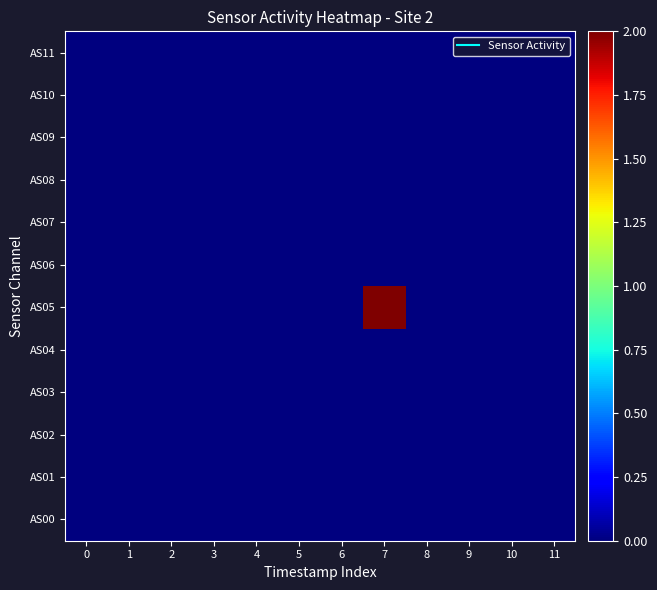

What is the maximum value shown in the chart?

2